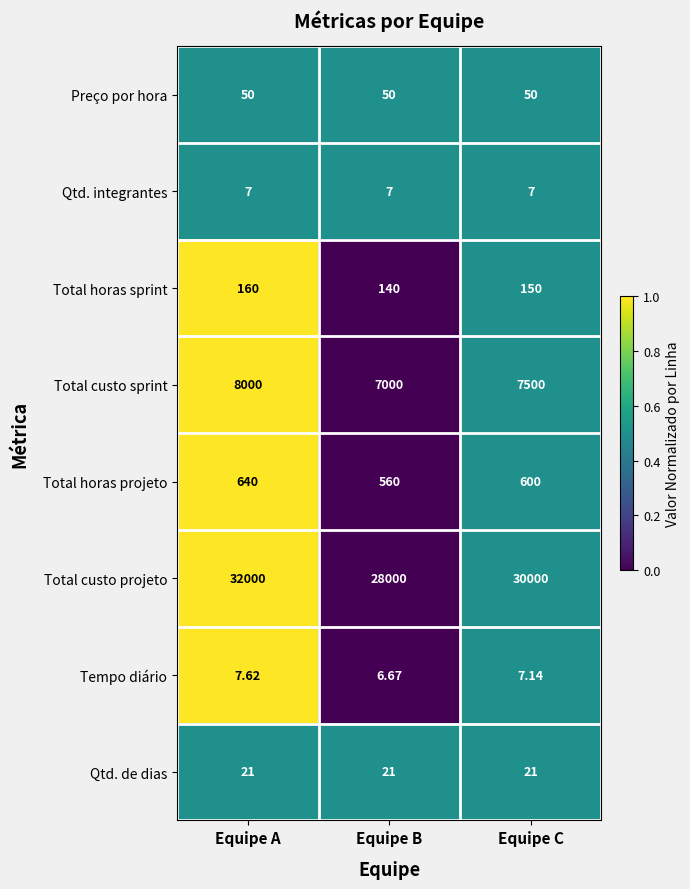

How many data points in Total horas sprint are less than 150?

1